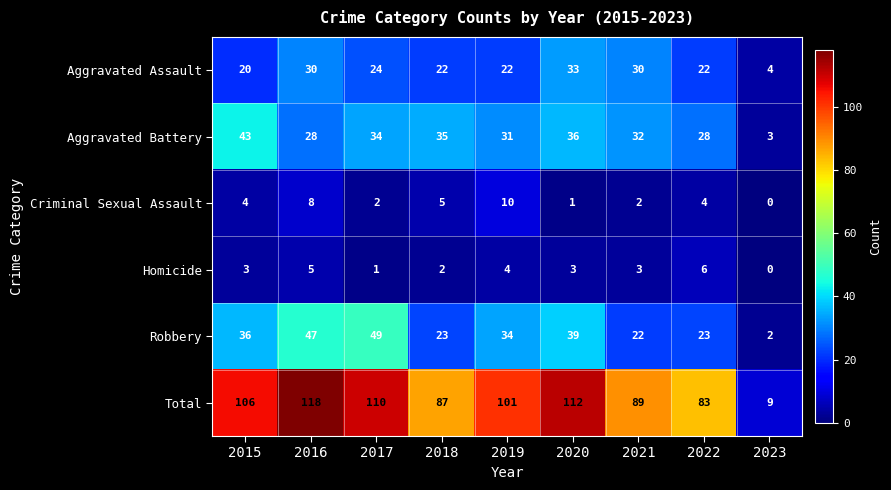

Which category has the highest value in the Robbery series?

2017